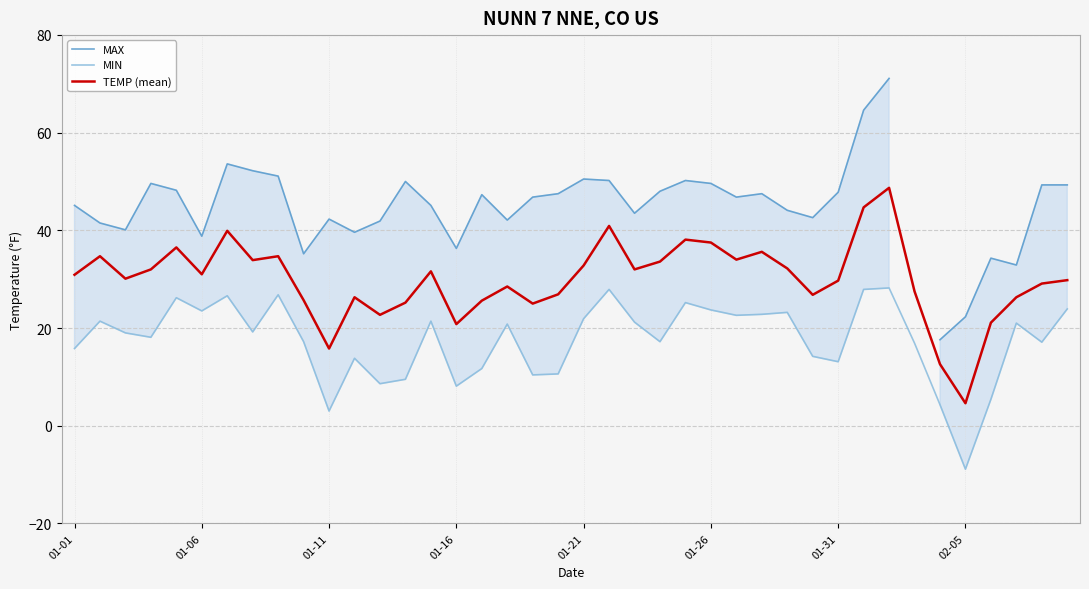

What is the highest value of the MIN series?

28.2